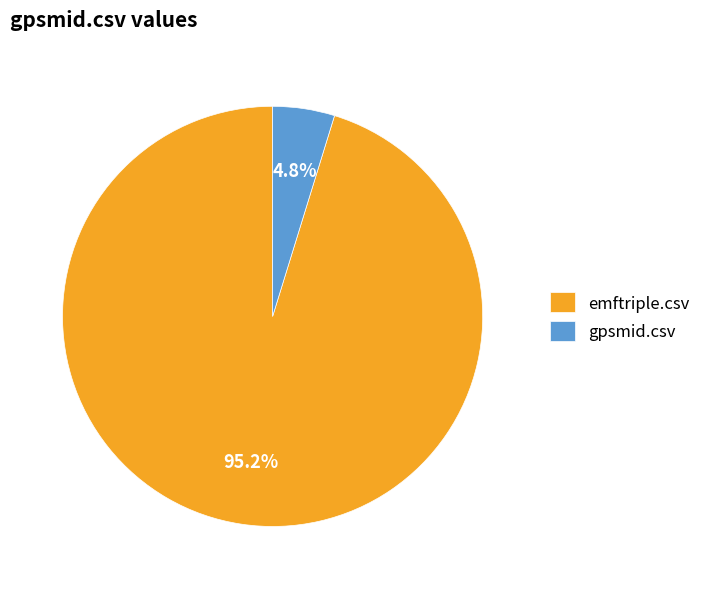

To the nearest percent, what is the difference between the largest and smallest slice percentages?

90%